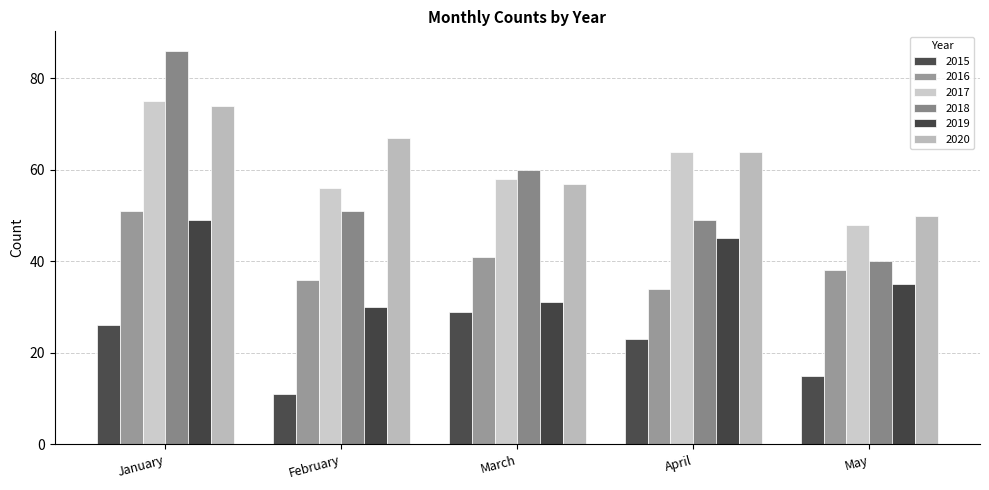

Does the chart contain any negative values?

No